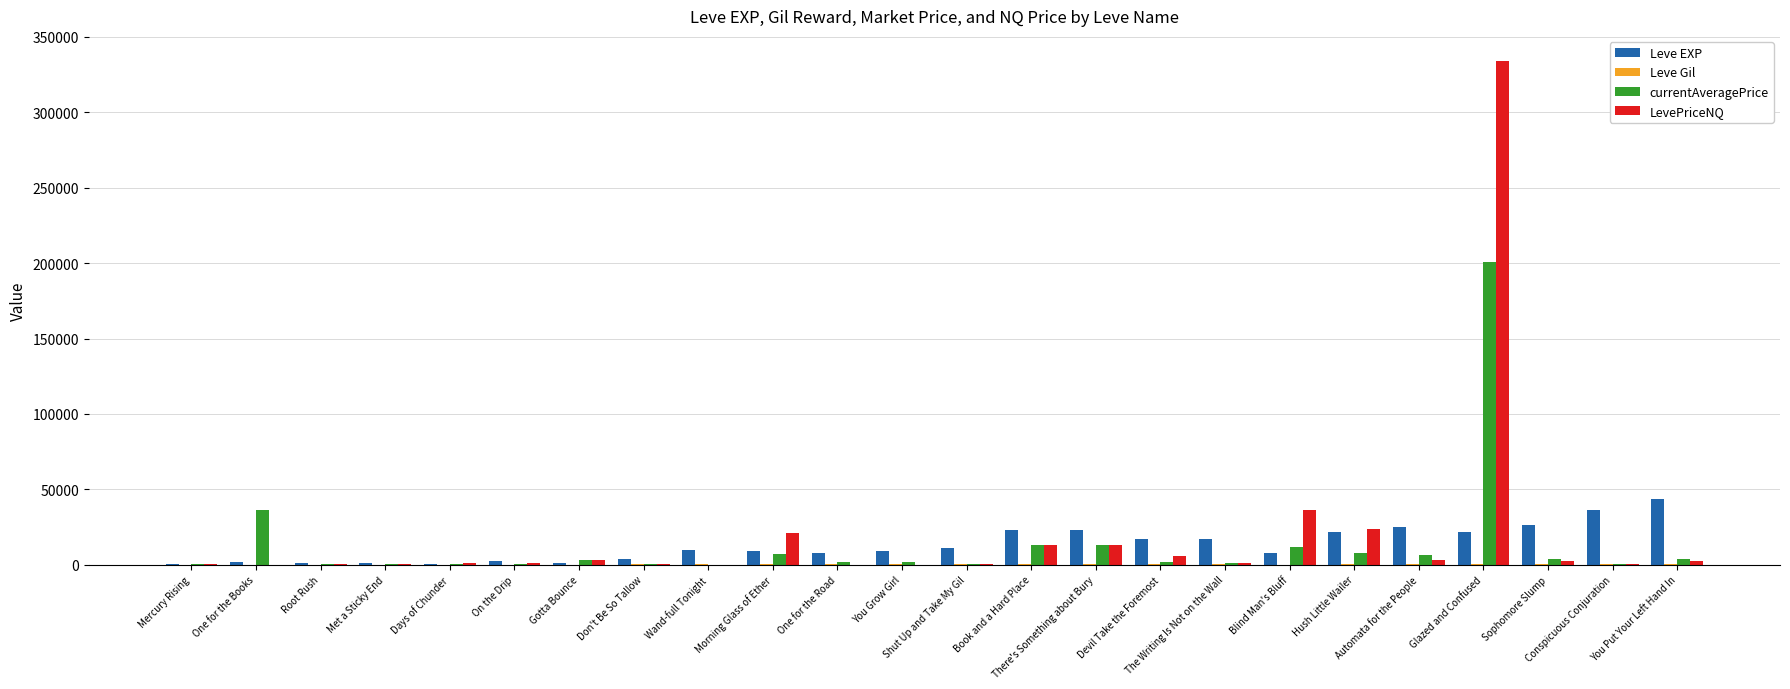

Which series has the largest total across all categories?

LevePriceNQ